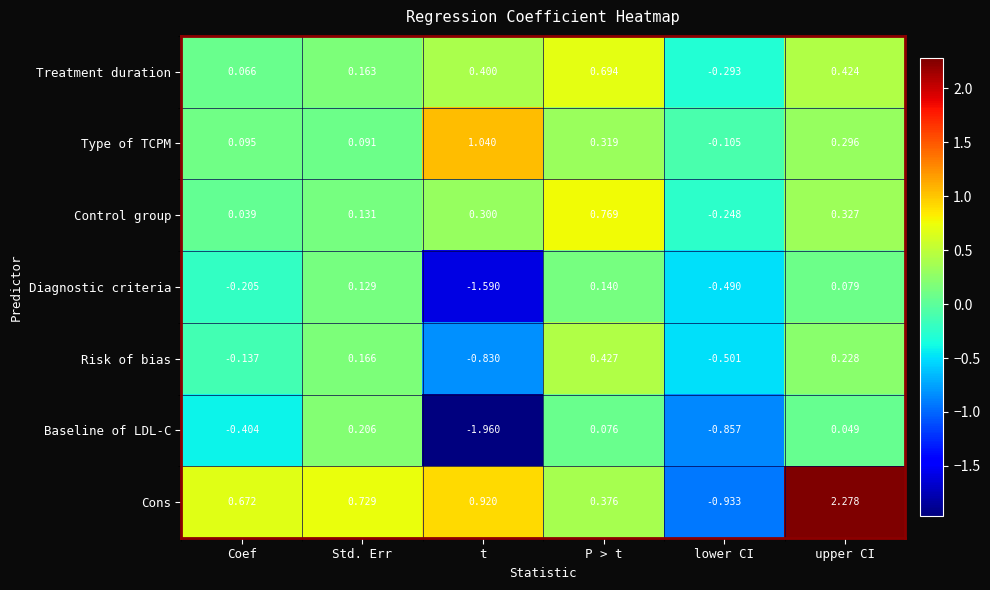

At which category does the chart reach its minimum across all series?

t